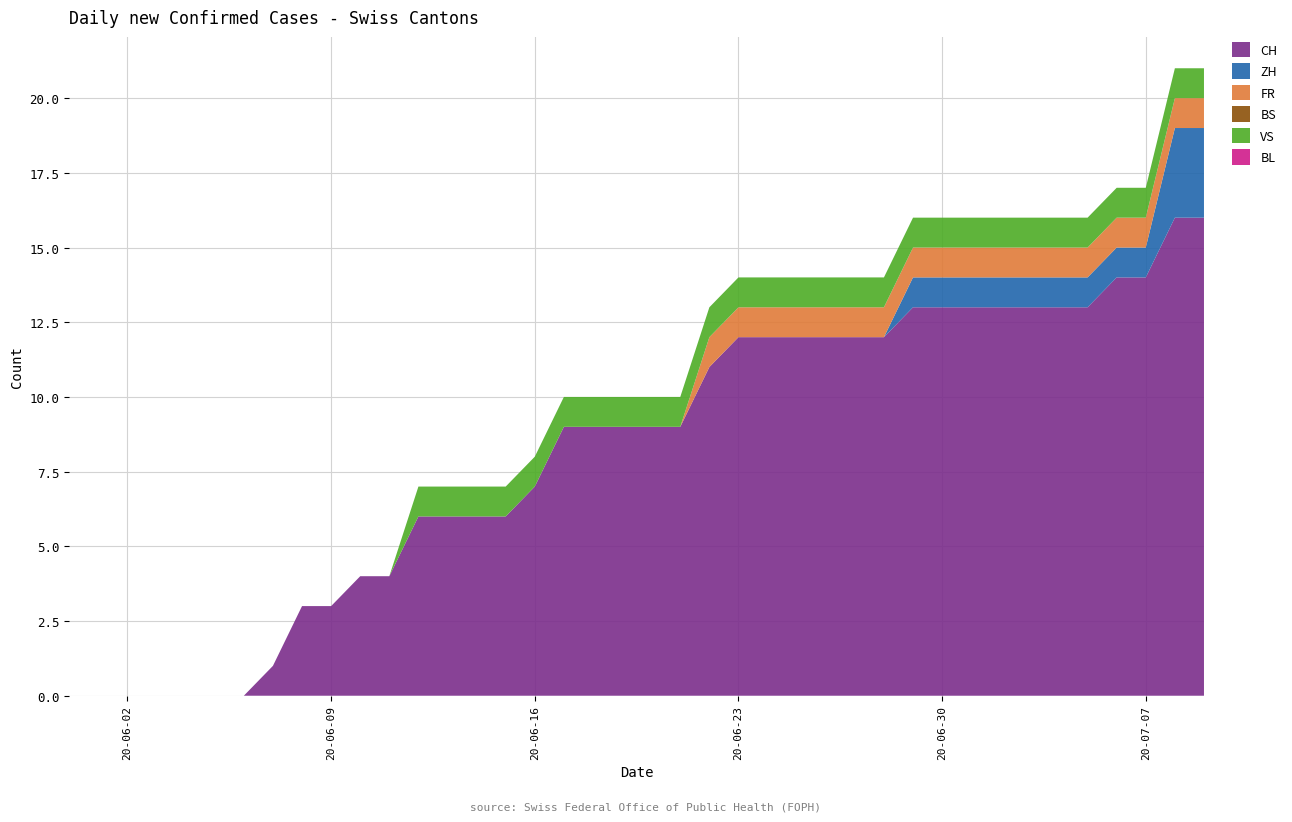

Reading right to left, list all the values displayed in this chart.

CH: 2020-07-09=16	2020-07-08=16	2020-07-07=14	2020-07-06=14	2020-07-05=13	2020-07-04=13	2020-07-03=13	2020-07-02=13	2020-07-01=13	2020-06-30=13	2020-06-29=13	2020-06-28=12	2020-06-27=12	2020-06-26=12	2020-06-25=12	2020-06-24=12	2020-06-23=12	2020-06-22=11	2020-06-21=9	2020-06-20=9	2020-06-19=9	2020-06-18=9	2020-06-17=9	2020-06-16=7	2020-06-15=6	2020-06-14=6	2020-06-13=6	2020-06-12=6	2020-06-11=4	2020-06-10=4	2020-06-09=3	2020-06-08=3	2020-06-07=1	2020-06-06=0	2020-06-05=0	2020-06-04=0	2020-06-03=0	2020-06-02=0	2020-06-01=0	2020-05-31=0
ZH: 2020-07-09=3	2020-07-08=3	2020-07-07=1	2020-07-06=1	2020-07-05=1	2020-07-04=1	2020-07-03=1	2020-07-02=1	2020-07-01=1	2020-06-30=1	2020-06-29=1	2020-06-28=0	2020-06-27=0	2020-06-26=0	2020-06-25=0	2020-06-24=0	2020-06-23=0	2020-06-22=0	2020-06-21=0	2020-06-20=0	2020-06-19=0	2020-06-18=0	2020-06-17=0	2020-06-16=0	2020-06-15=0	2020-06-14=0	2020-06-13=0	2020-06-12=0	2020-06-11=0	2020-06-10=0	2020-06-09=0	2020-06-08=0	2020-06-07=0	2020-06-06=0	2020-06-05=0	2020-06-04=0	2020-06-03=0	2020-06-02=0	2020-06-01=0	2020-05-31=0
FR: 2020-07-09=1	2020-07-08=1	2020-07-07=1	2020-07-06=1	2020-07-05=1	2020-07-04=1	2020-07-03=1	2020-07-02=1	2020-07-01=1	2020-06-30=1	2020-06-29=1	2020-06-28=1	2020-06-27=1	2020-06-26=1	2020-06-25=1	2020-06-24=1	2020-06-23=1	2020-06-22=1	2020-06-21=0	2020-06-20=0	2020-06-19=0	2020-06-18=0	2020-06-17=0	2020-06-16=0	2020-06-15=0	2020-06-14=0	2020-06-13=0	2020-06-12=0	2020-06-11=0	2020-06-10=0	2020-06-09=0	2020-06-08=0	2020-06-07=0	2020-06-06=0	2020-06-05=0	2020-06-04=0	2020-06-03=0	2020-06-02=0	2020-06-01=0	2020-05-31=0
BS: 2020-07-09=0	2020-07-08=0	2020-07-07=0	2020-07-06=0	2020-07-05=0	2020-07-04=0	2020-07-03=0	2020-07-02=0	2020-07-01=0	2020-06-30=0	2020-06-29=0	2020-06-28=0	2020-06-27=0	2020-06-26=0	2020-06-25=0	2020-06-24=0	2020-06-23=0	2020-06-22=0	2020-06-21=0	2020-06-20=0	2020-06-19=0	2020-06-18=0	2020-06-17=0	2020-06-16=0	2020-06-15=0	2020-06-14=0	2020-06-13=0	2020-06-12=0	2020-06-11=0	2020-06-10=0	2020-06-09=0	2020-06-08=0	2020-06-07=0	2020-06-06=0	2020-06-05=0	2020-06-04=0	2020-06-03=0	2020-06-02=0	2020-06-01=0	2020-05-31=0
VS: 2020-07-09=1	2020-07-08=1	2020-07-07=1	2020-07-06=1	2020-07-05=1	2020-07-04=1	2020-07-03=1	2020-07-02=1	2020-07-01=1	2020-06-30=1	2020-06-29=1	2020-06-28=1	2020-06-27=1	2020-06-26=1	2020-06-25=1	2020-06-24=1	2020-06-23=1	2020-06-22=1	2020-06-21=1	2020-06-20=1	2020-06-19=1	2020-06-18=1	2020-06-17=1	2020-06-16=1	2020-06-15=1	2020-06-14=1	2020-06-13=1	2020-06-12=1	2020-06-11=0	2020-06-10=0	2020-06-09=0	2020-06-08=0	2020-06-07=0	2020-06-06=0	2020-06-05=0	2020-06-04=0	2020-06-03=0	2020-06-02=0	2020-06-01=0	2020-05-31=0
BL: 2020-07-09=0	2020-07-08=0	2020-07-07=0	2020-07-06=0	2020-07-05=0	2020-07-04=0	2020-07-03=0	2020-07-02=0	2020-07-01=0	2020-06-30=0	2020-06-29=0	2020-06-28=0	2020-06-27=0	2020-06-26=0	2020-06-25=0	2020-06-24=0	2020-06-23=0	2020-06-22=0	2020-06-21=0	2020-06-20=0	2020-06-19=0	2020-06-18=0	2020-06-17=0	2020-06-16=0	2020-06-15=0	2020-06-14=0	2020-06-13=0	2020-06-12=0	2020-06-11=0	2020-06-10=0	2020-06-09=0	2020-06-08=0	2020-06-07=0	2020-06-06=0	2020-06-05=0	2020-06-04=0	2020-06-03=0	2020-06-02=0	2020-06-01=0	2020-05-31=0